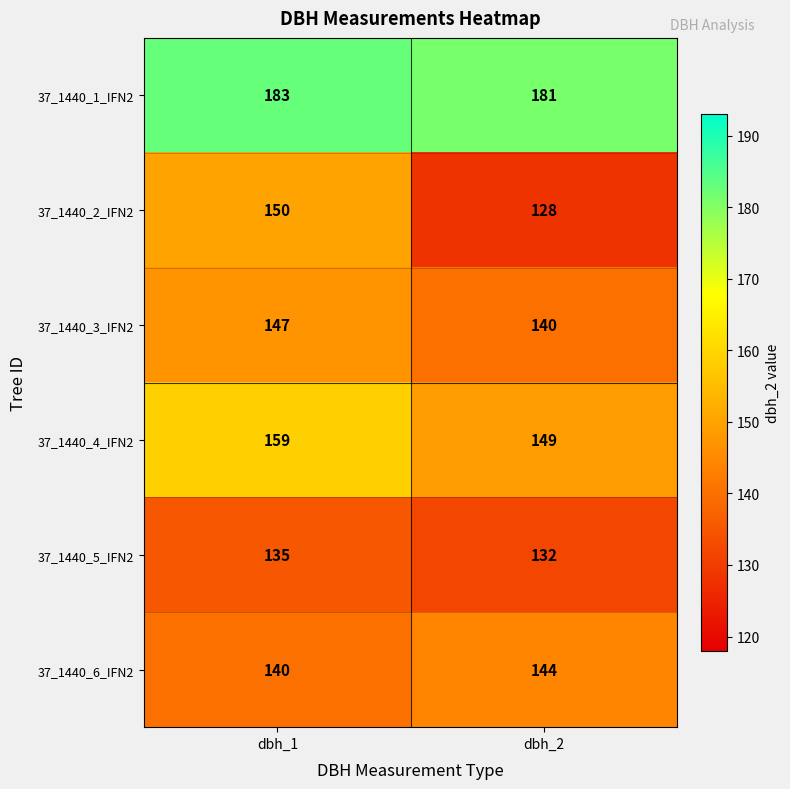

True or false: 37_1440_3_IFN2 has a value of 232 at dbh_1.

False